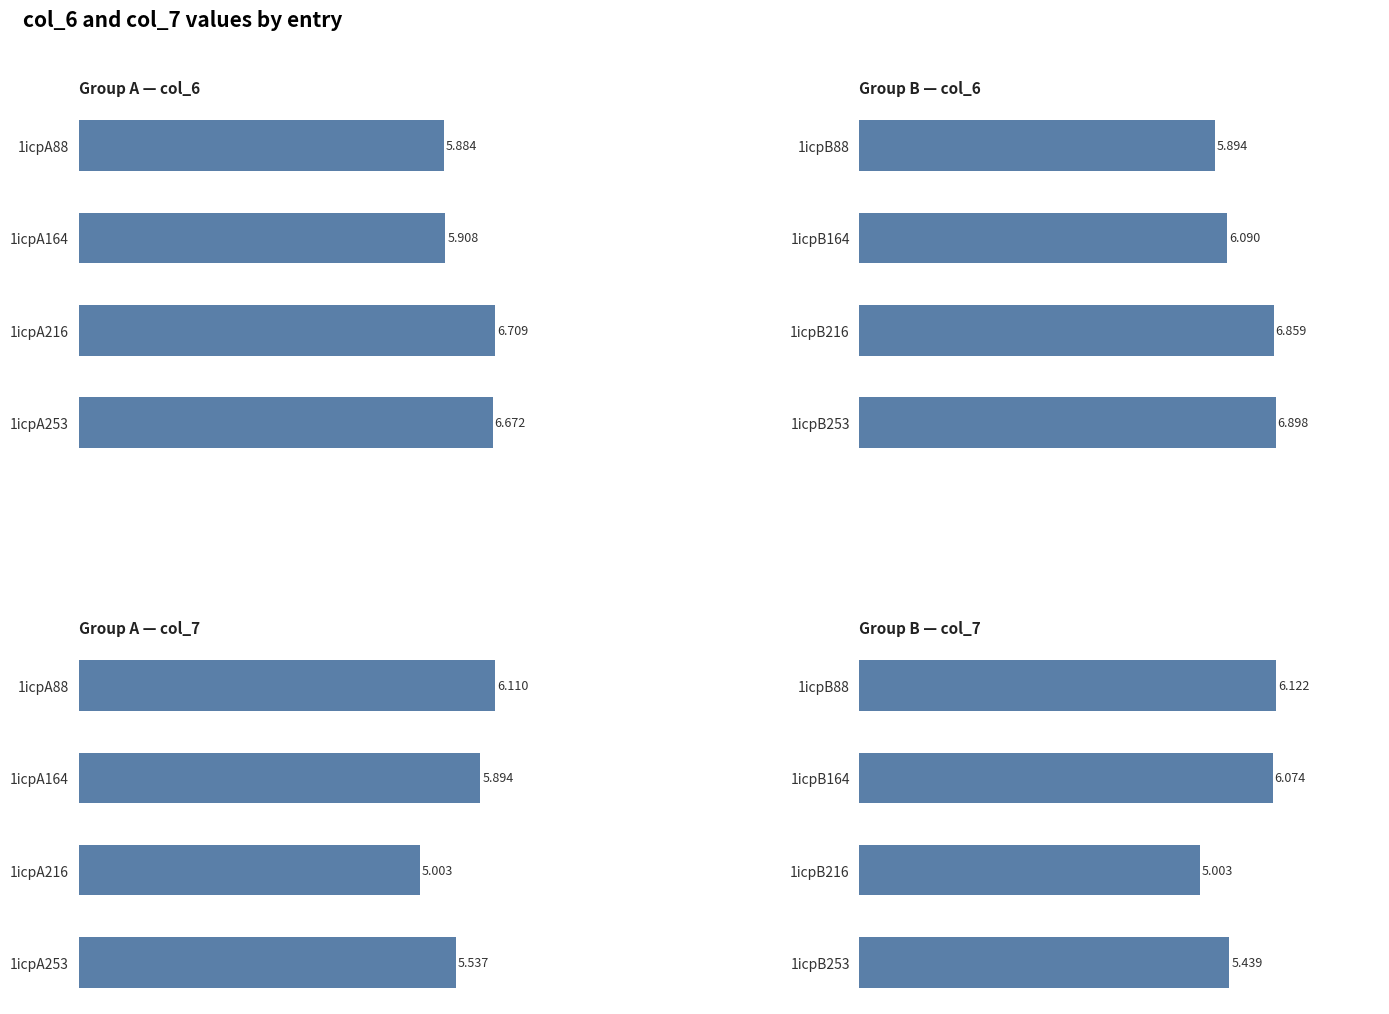

What is the difference between the maximum and minimum values in the col_6 (A) series?

0.8